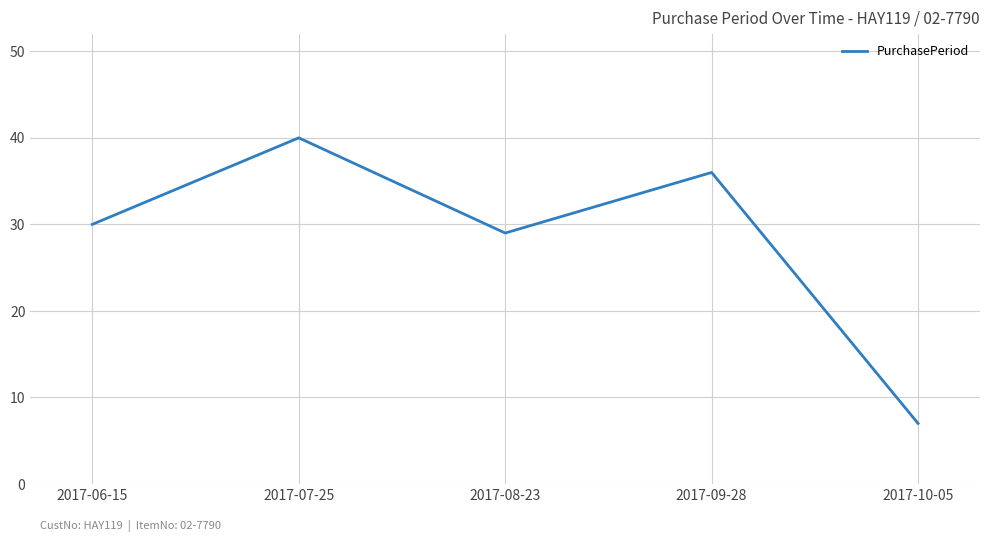

At which category does the data reach its first local valley?

2017-08-23